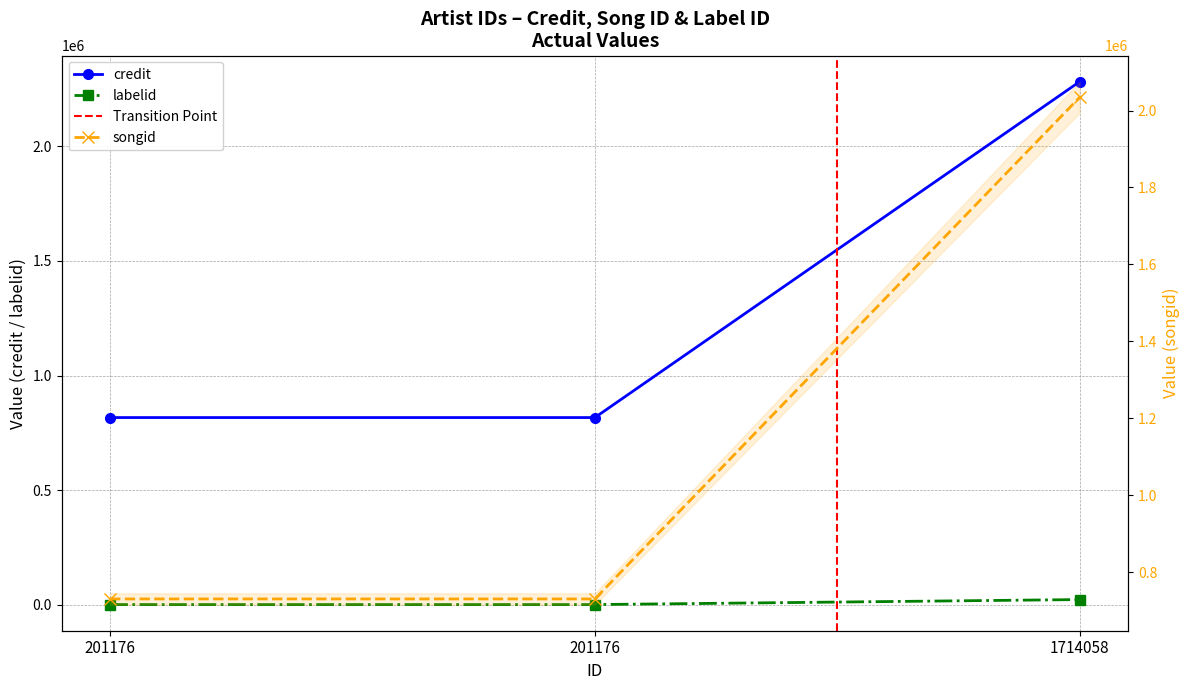

Is this an area chart (filled region under the line)?

No